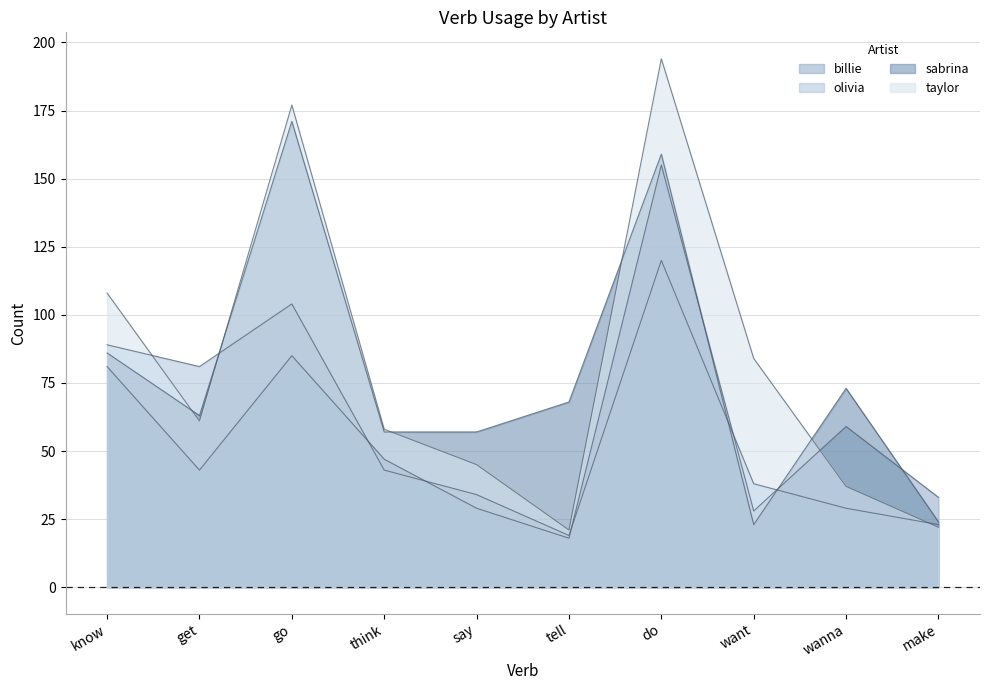

At which label does sabrina reach its minimum?

want